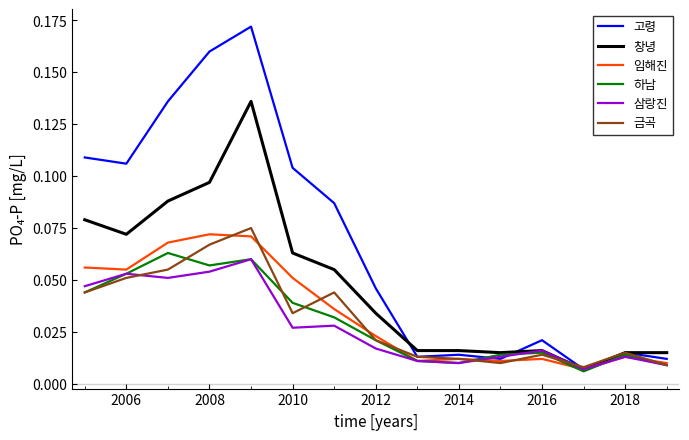

Which series has the largest total across all categories?

고령